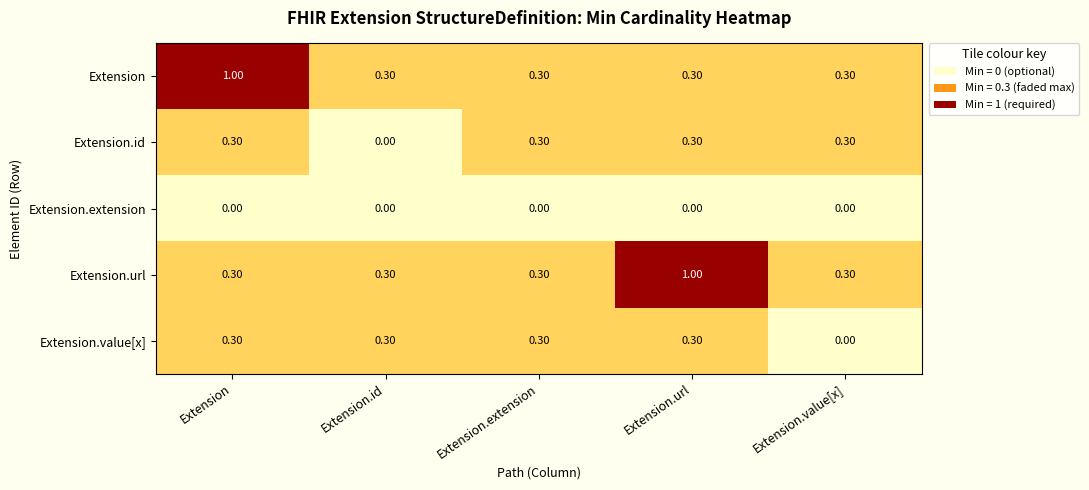

Between Extension.extension and Extension.url, which series saw the biggest shift?

Extension.url